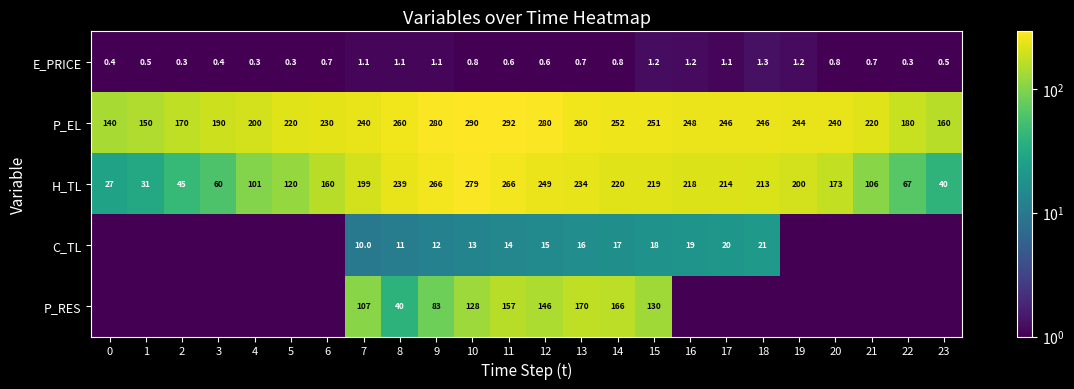

What value does the E_PRICE series have at 19?

1.2